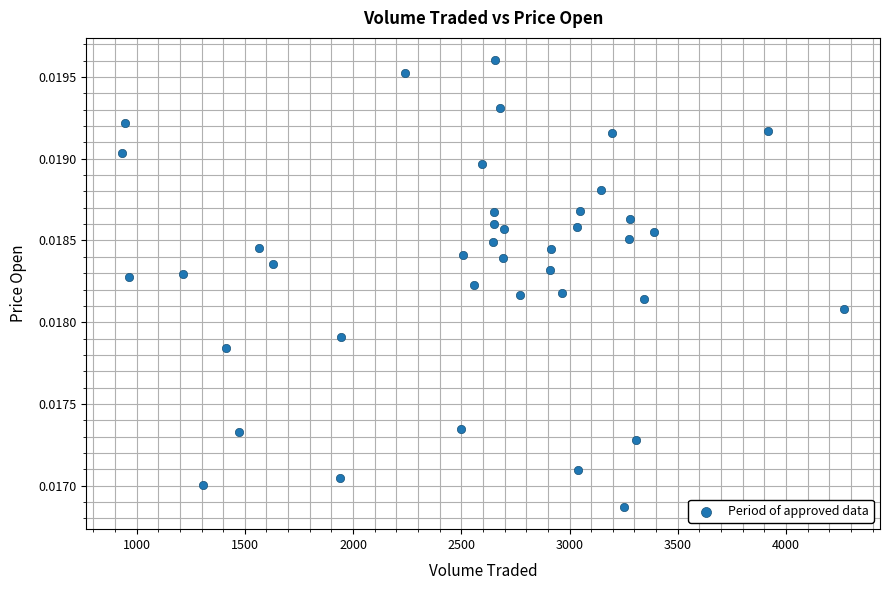

What is the range of X values (max minus min)?

3333.5